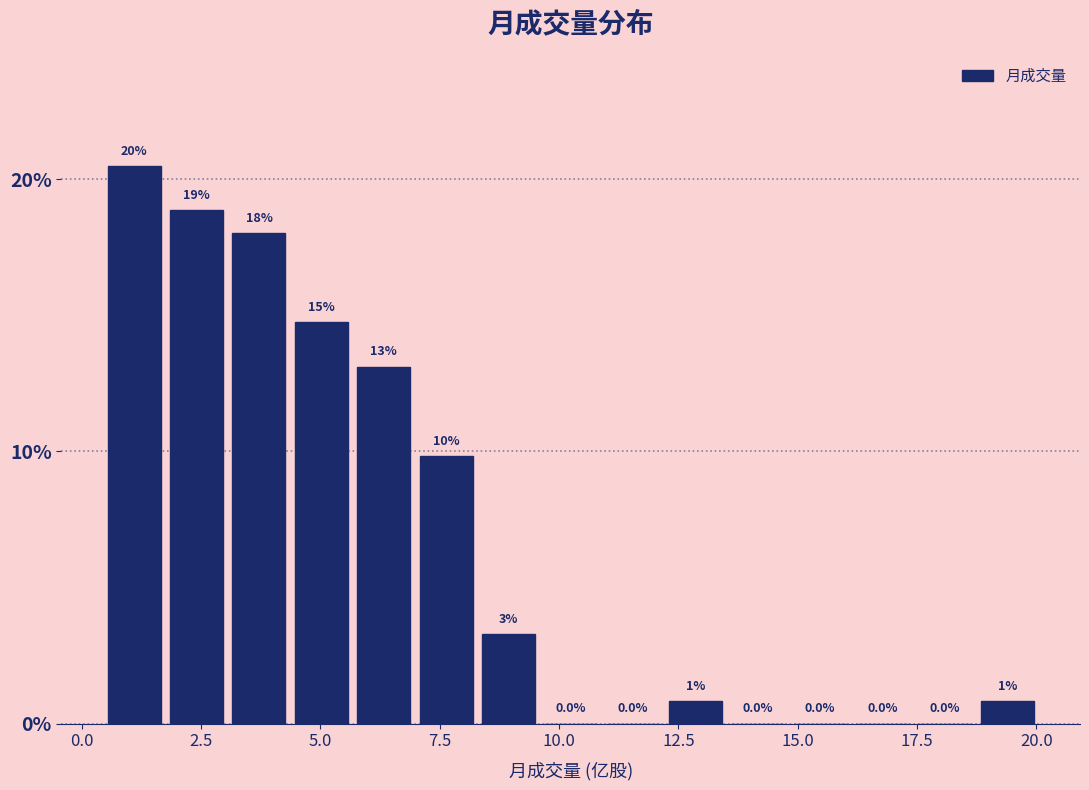

Around what value on the x-axis is the tallest bar? Give the approximate position of its centre, as read against the axis.

1.0